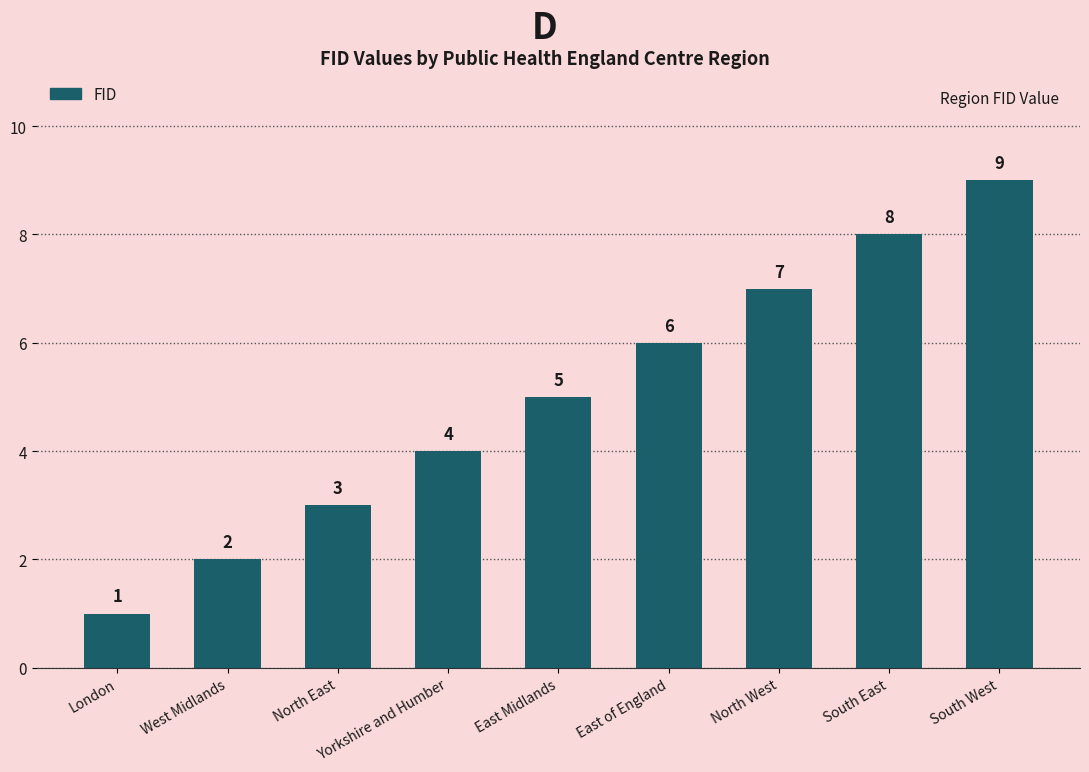

What is the change in value from London to South East?

+7